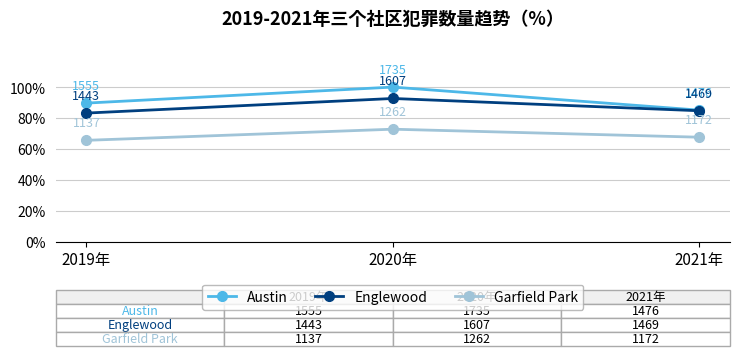

At which category is the sum across all series the highest?

2020年